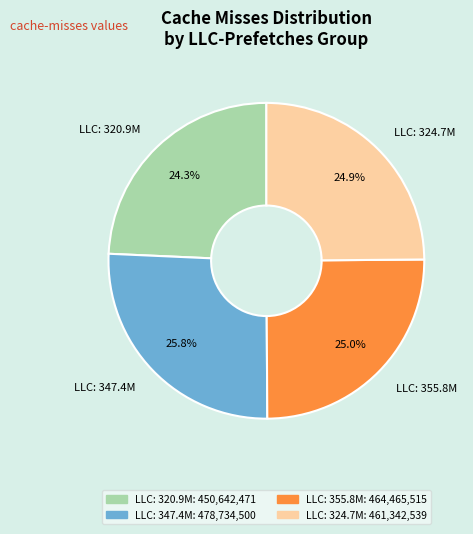

Which slice is the smallest?

LLC: 320.9M